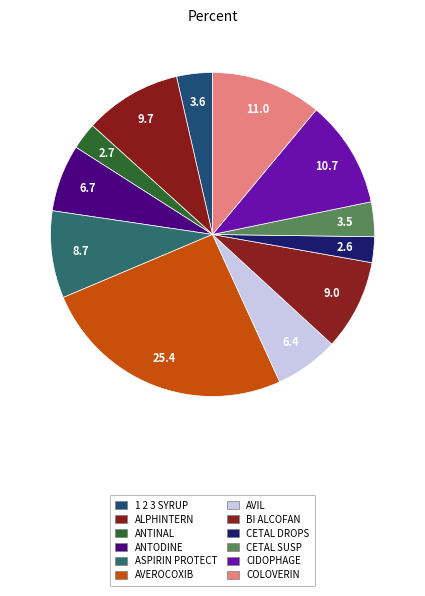

Count the number of slices in the pie.

12